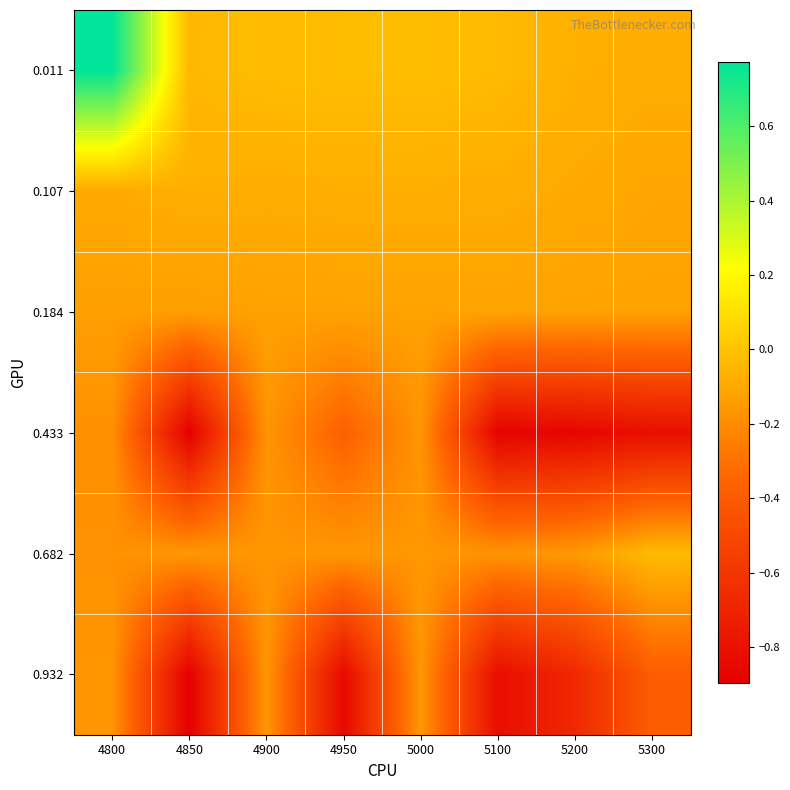

At how many categories does at least one series exceed 0?

1